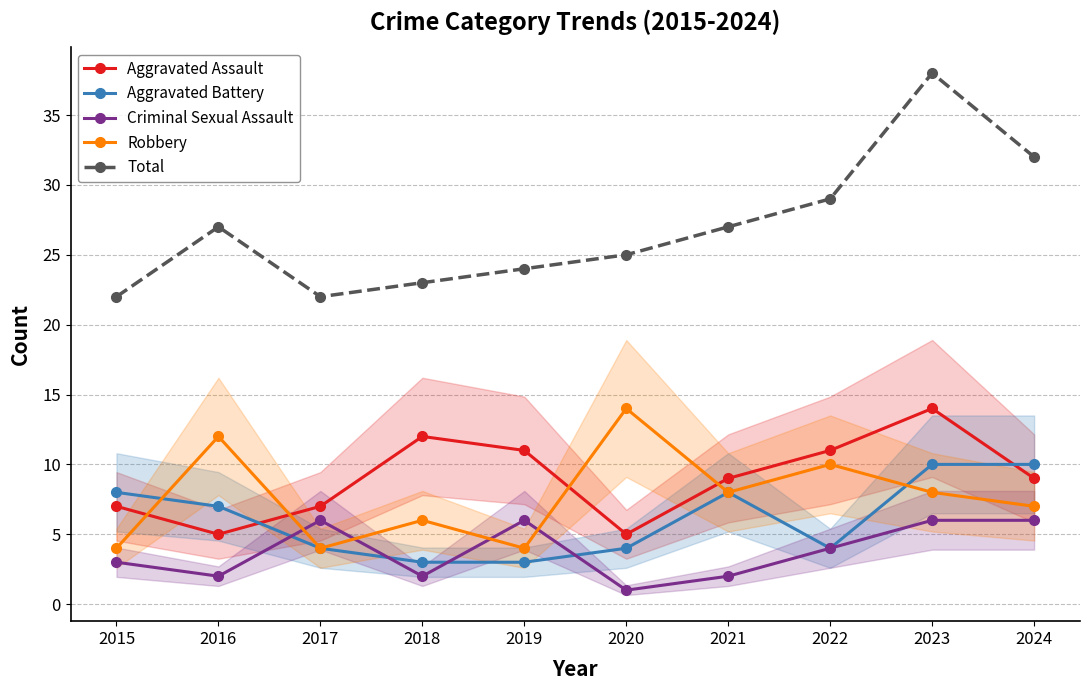

What is the difference between the second highest and second lowest values in the Aggravated Assault series?

7